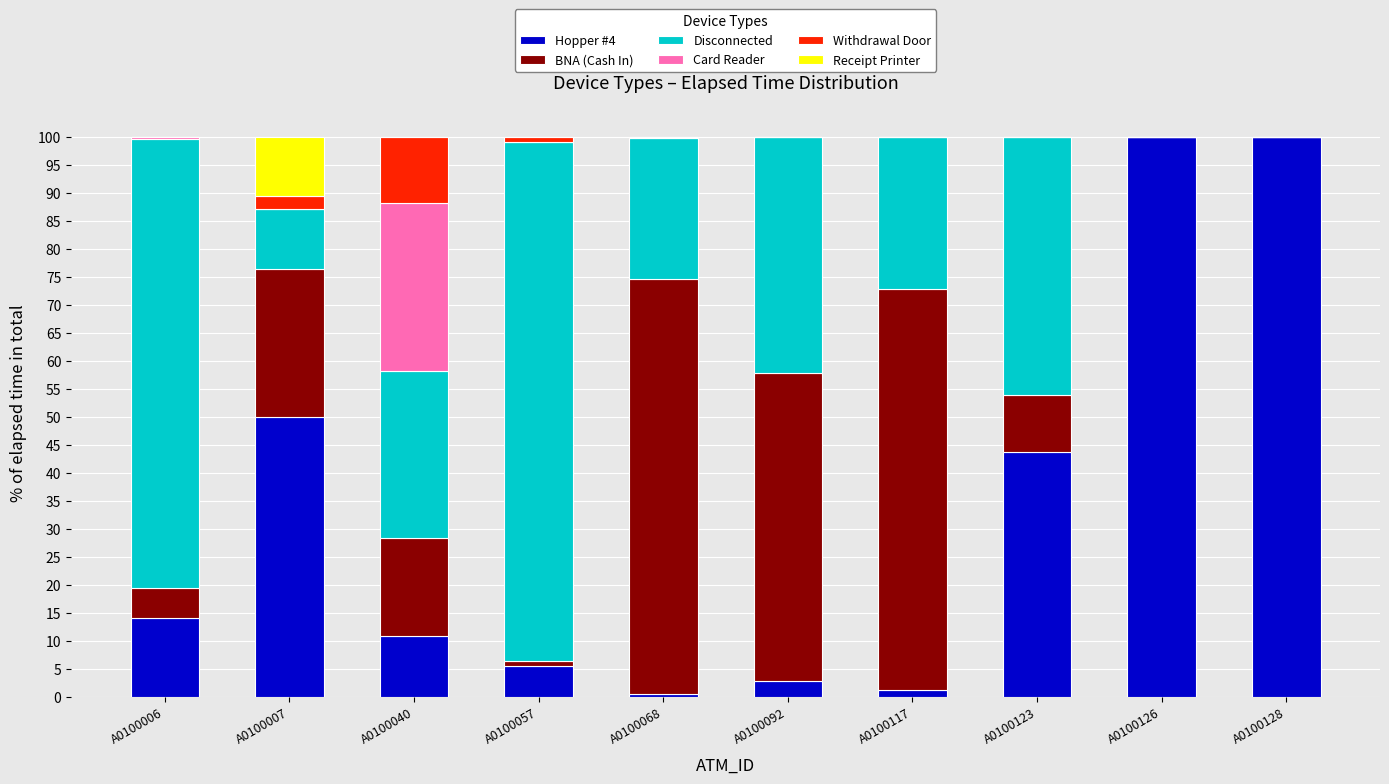

The Hopper #4 series shows 100.0 at A0100126. True or false?

True